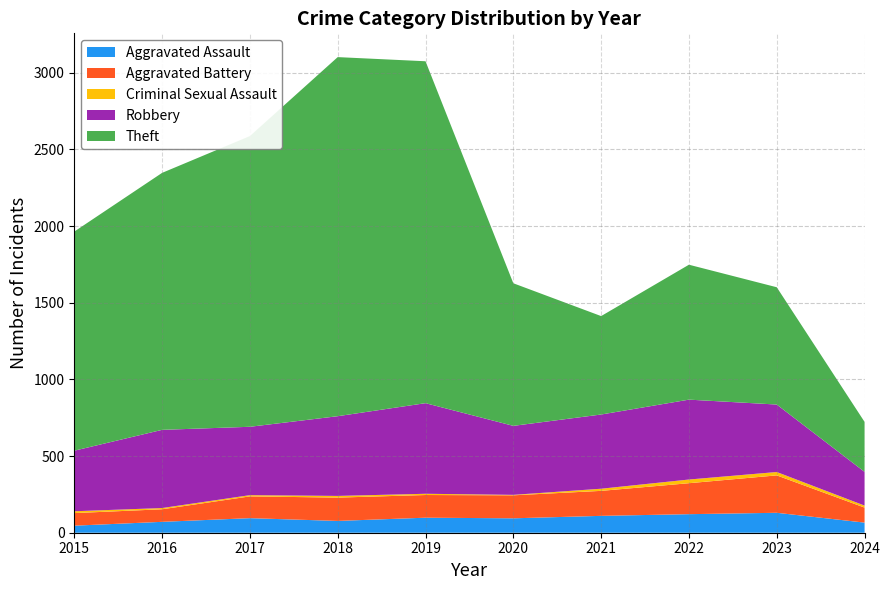

Which series has the widest spread of values?

Theft